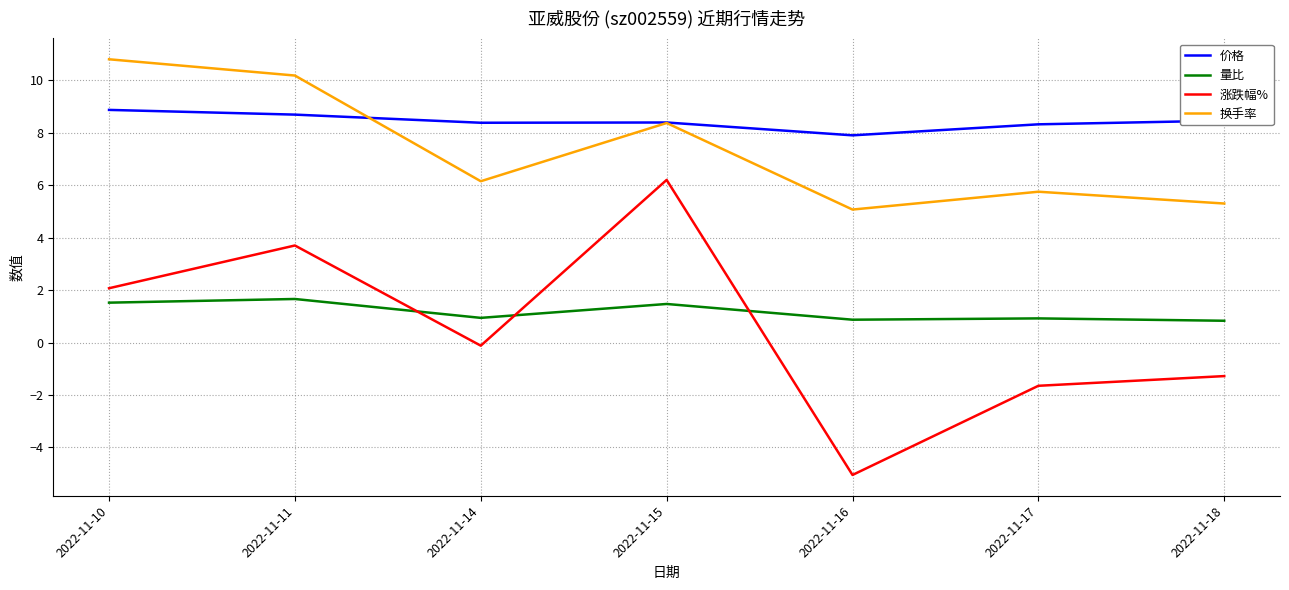

Read the 换手率 value at 2022-11-10.

10.8